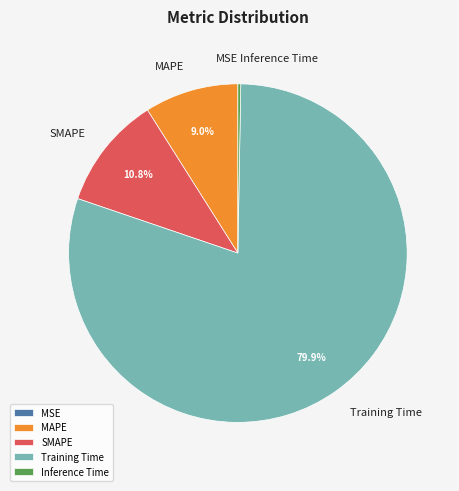

What percentage is NOT represented by Training Time?

20.1%